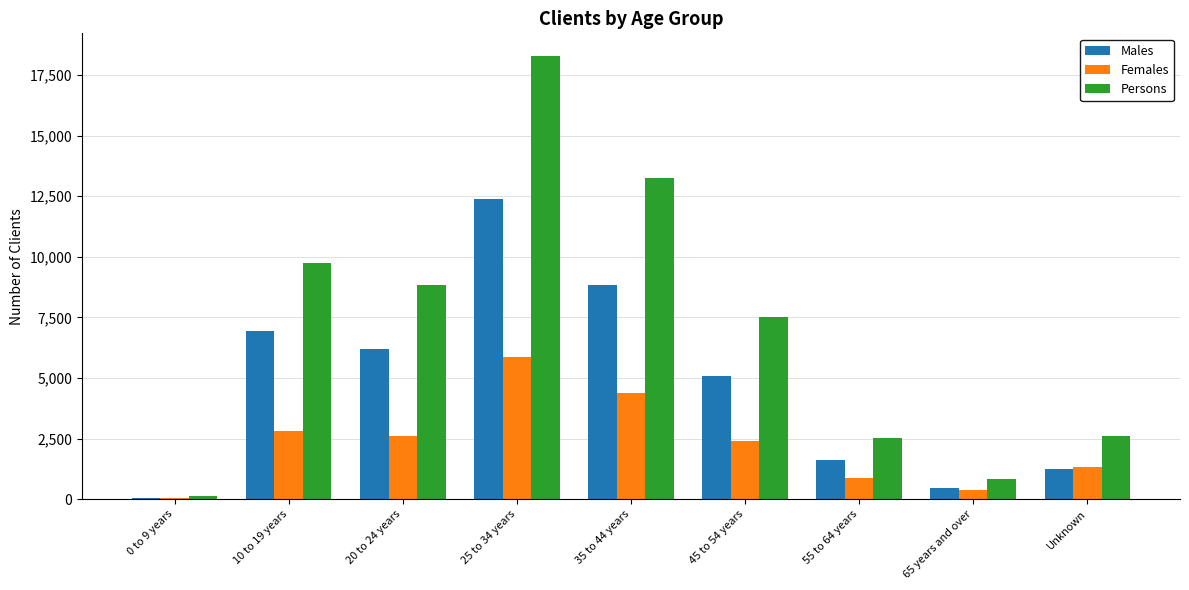

The value of Females at 25 to 34 years is 1268. True or false?

False